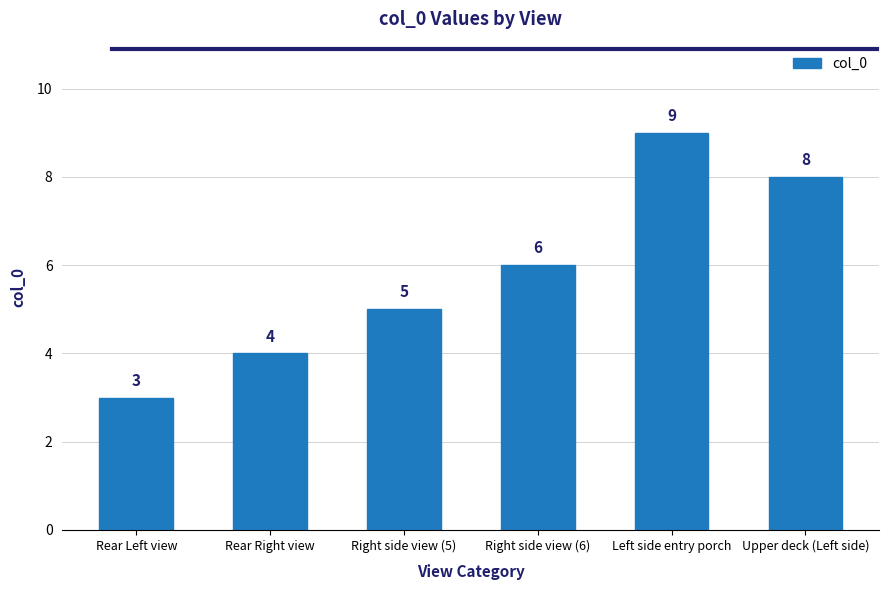

Reading left to right, what are all the values shown in this chart?

3	4	5	6	9	8